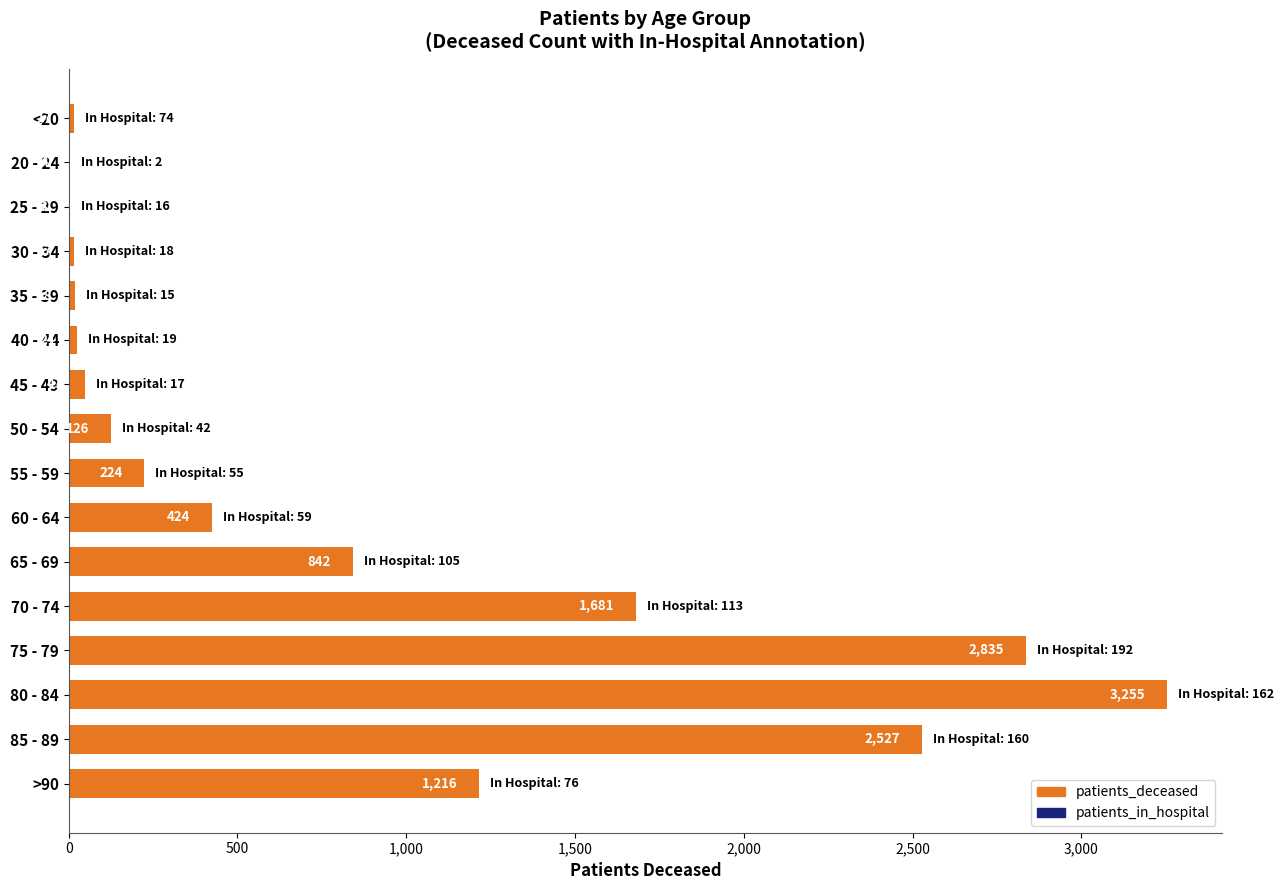

Are the bars grouped side by side (vs. stacked)?

No